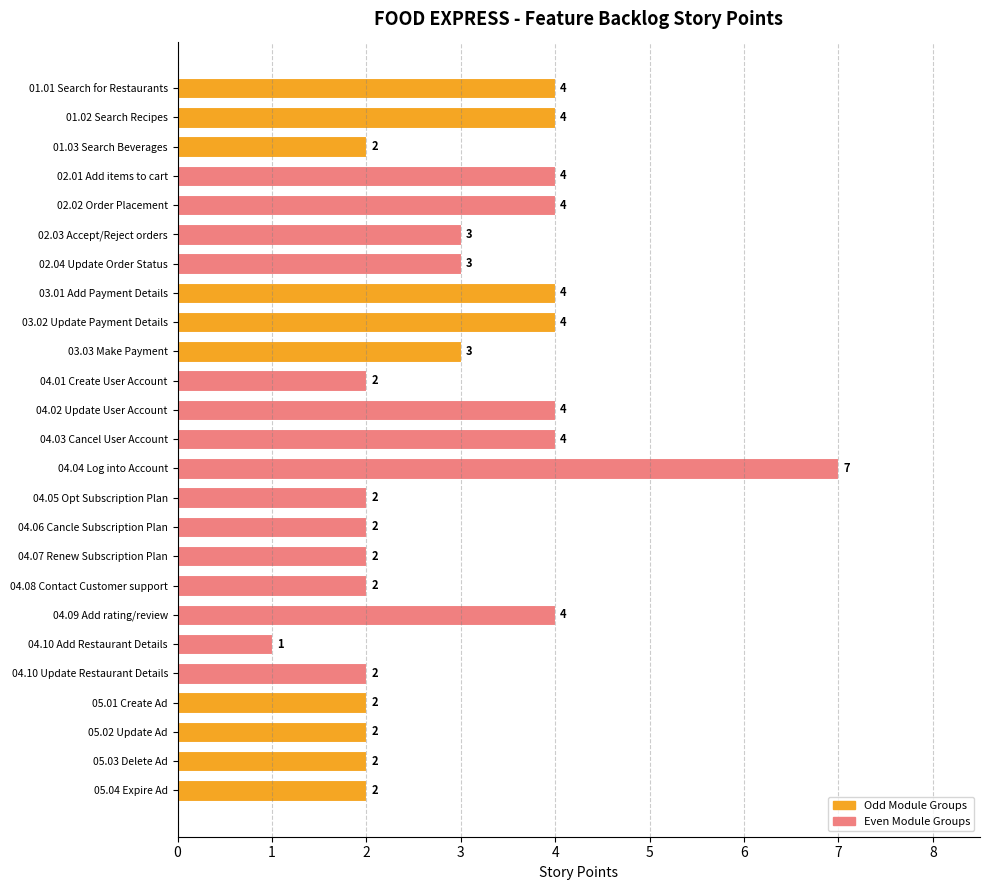

What is the change in value from 04.04 Log into Account to 05.01 Create Ad?

-5